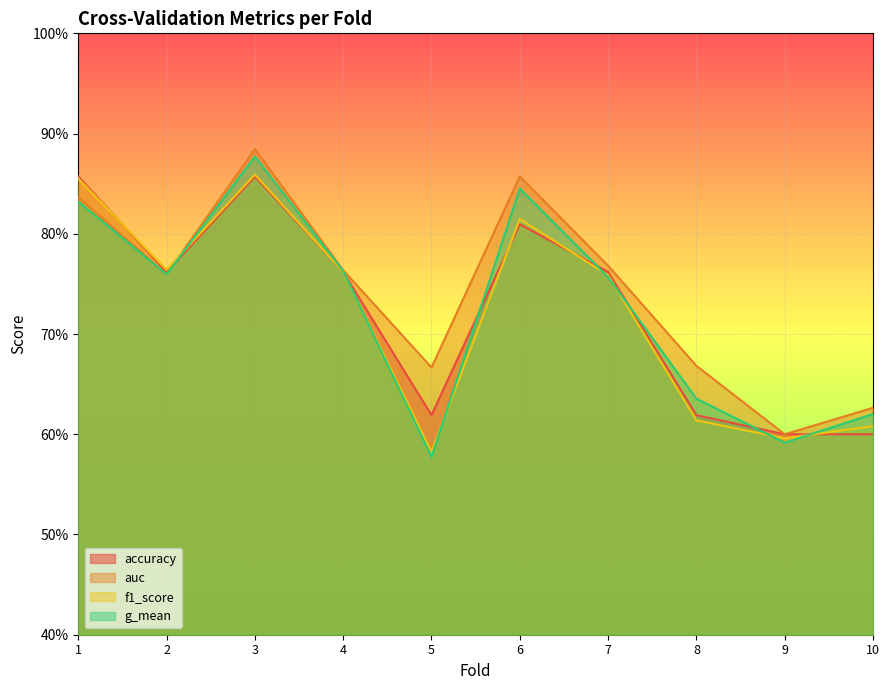

How many lines are shown in the chart?

4